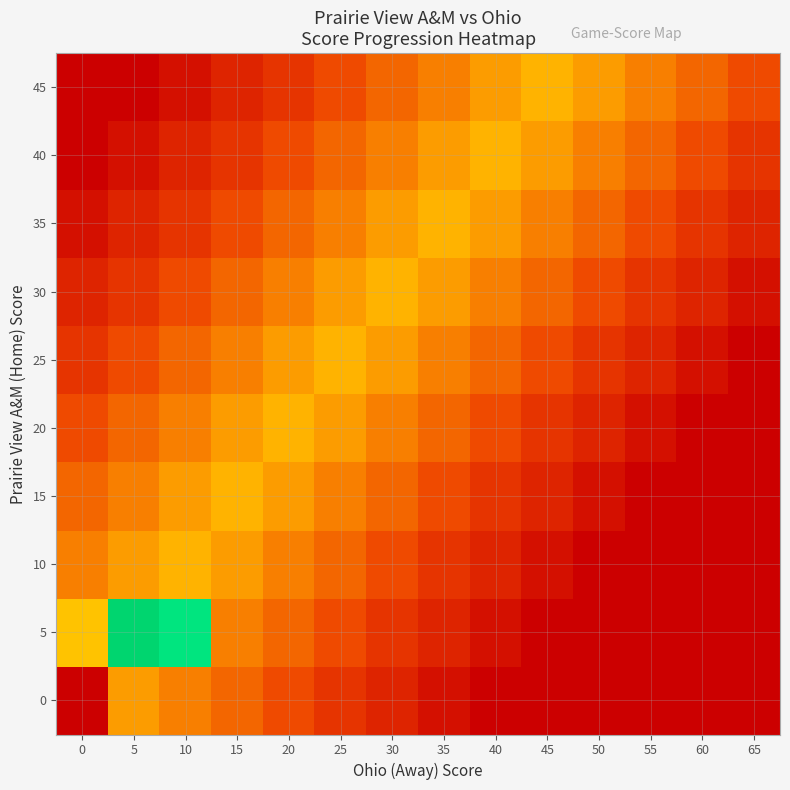

Count the number of categories in the chart.

14